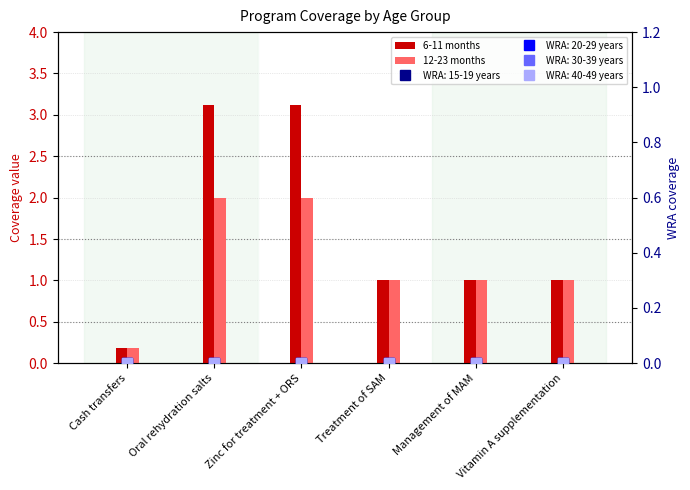

At which label is 12-23 months closest to 1?

Treatment of SAM